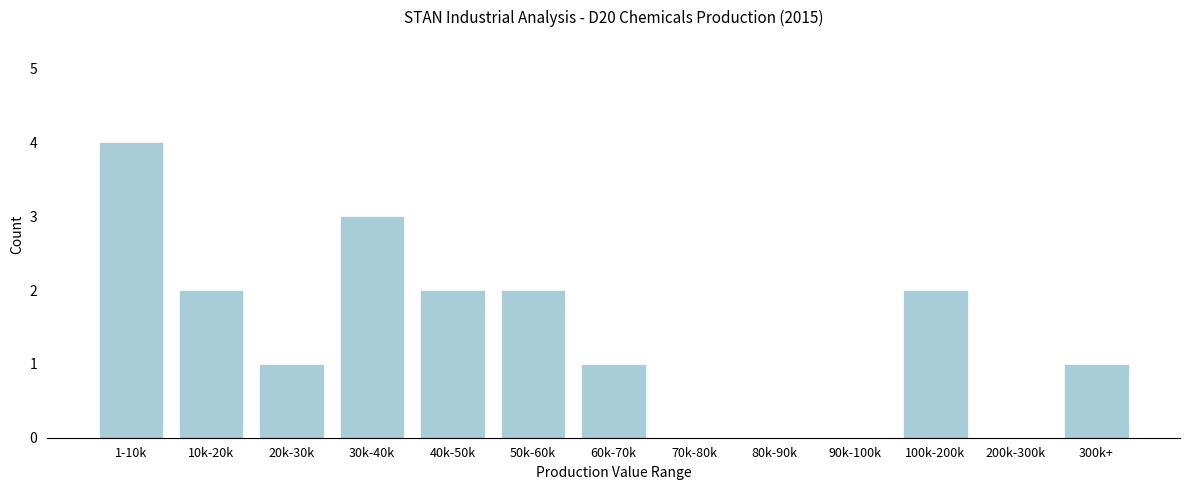

Reading left to right, transcribe all the data shown in this chart.

1-10k=4	10k-20k=2	20k-30k=1	30k-40k=3	40k-50k=2	50k-60k=2	60k-70k=1	70k-80k=0	80k-90k=0	90k-100k=0	100k-200k=2	200k-300k=0	300k+=1